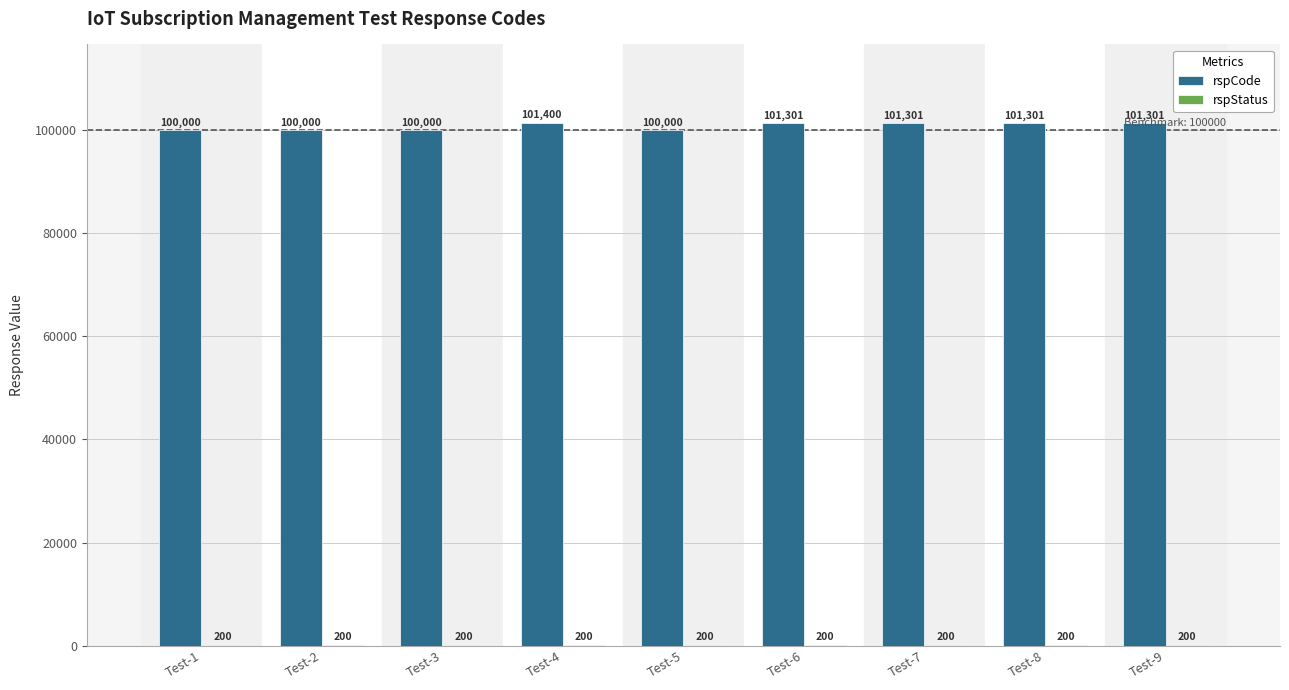

True or false: rspCode has a value of 100000 at Test-1.

True